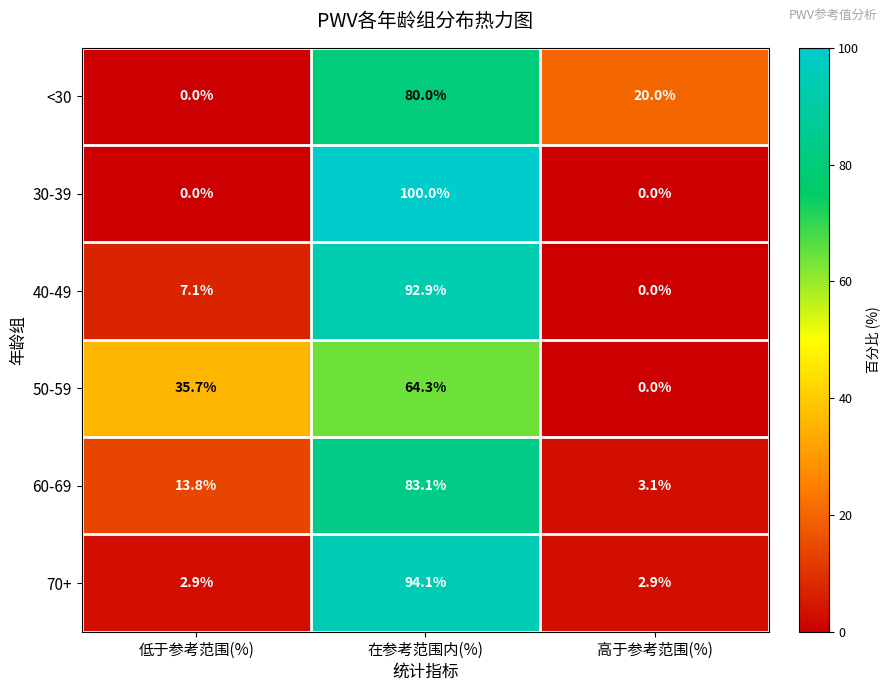

Is the value of 40-49 at 在参考范围内(%) greater than the value of 70+ at 高于参考范围(%)?

Yes